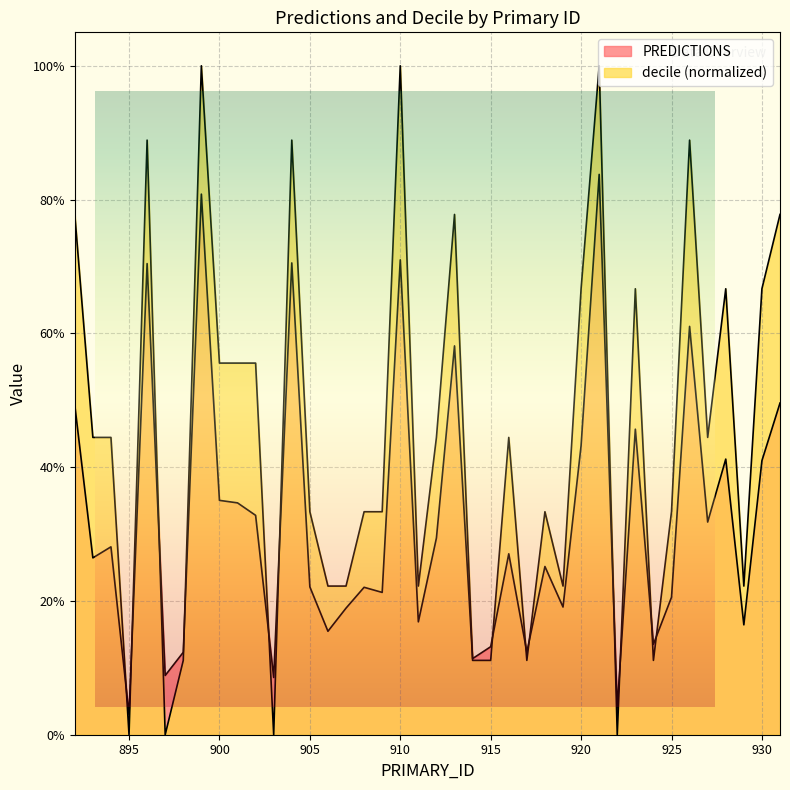

Is it true that decile equals 1.1 at 920?

False